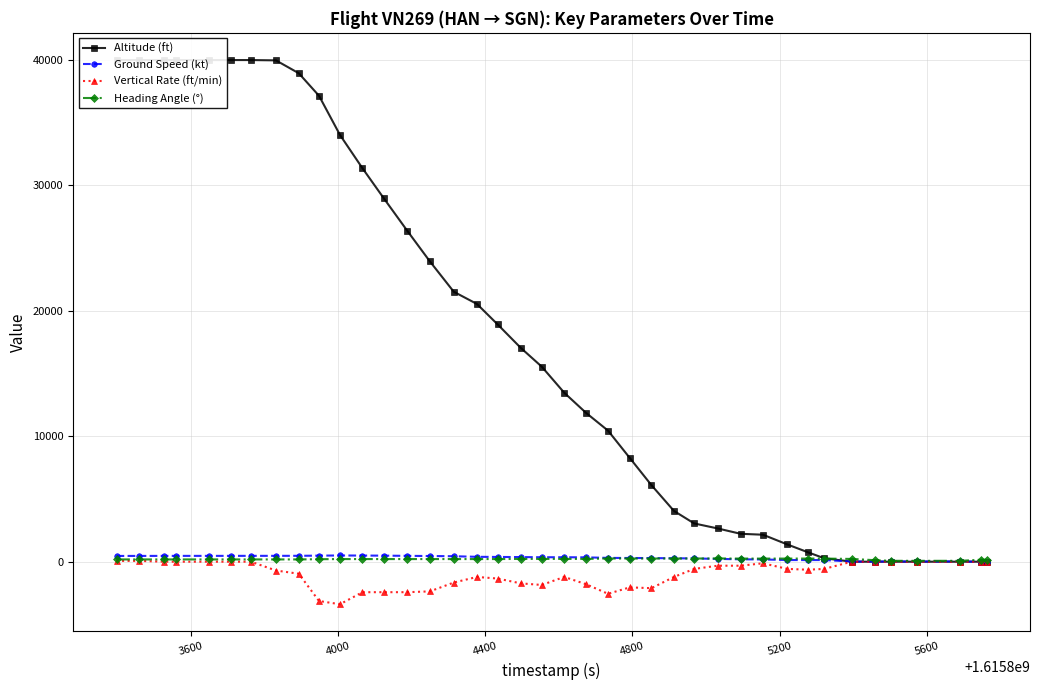

What is the greatest value displayed?

40000